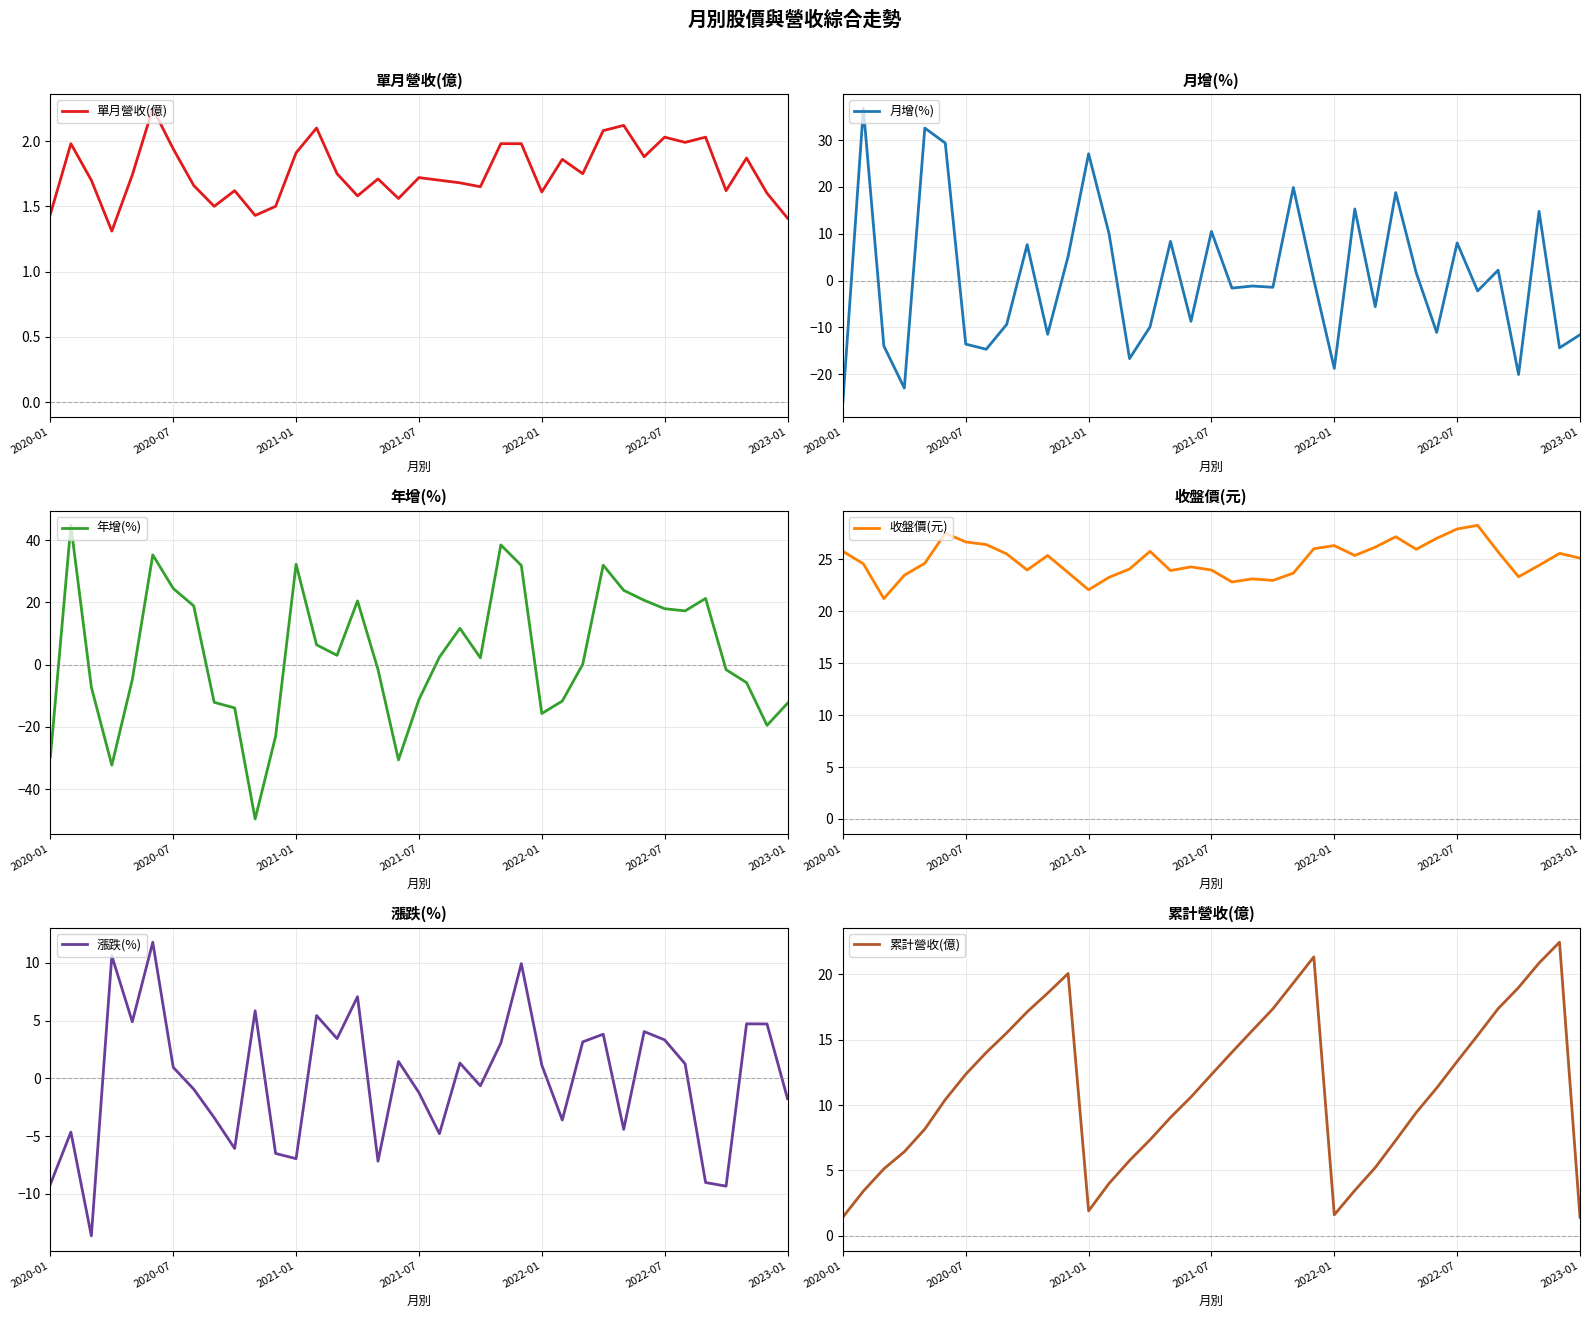

True or false: 單月營收(億) and 年增(%) intersect in this chart.

True